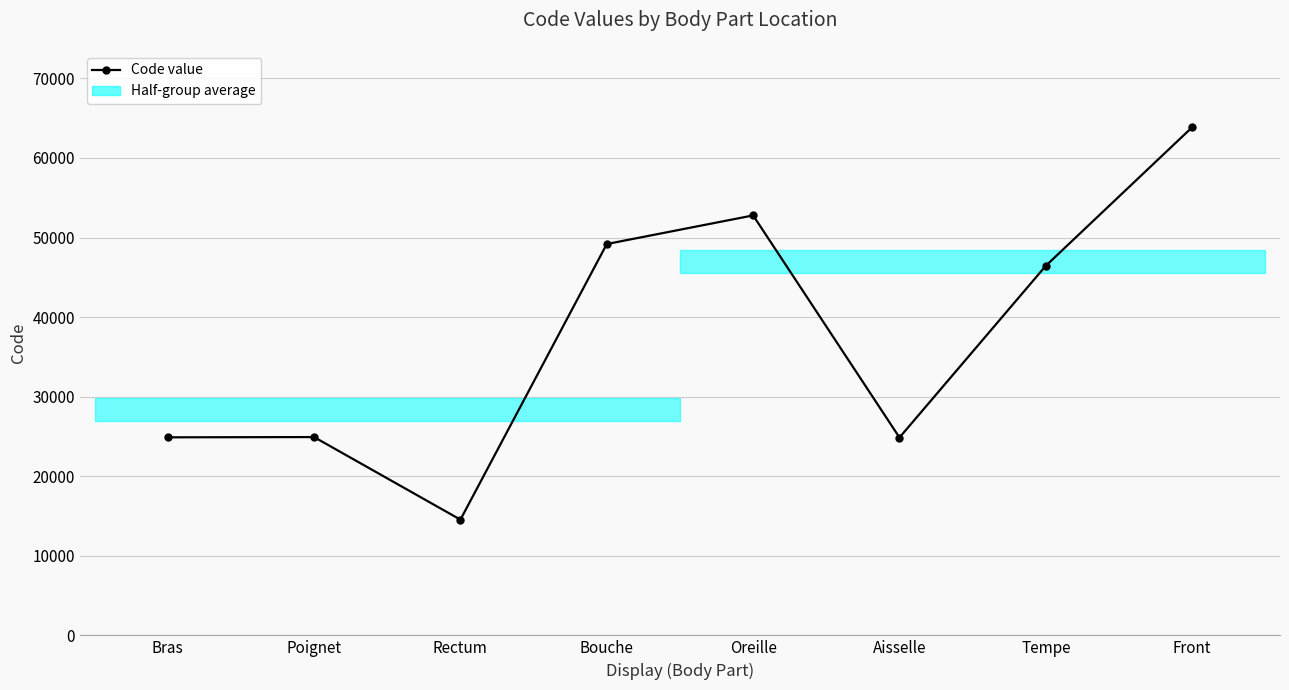

Rank the categories by value from highest to lowest.

Front, Oreille, Bouche, Tempe, Poignet, Bras, Aisselle, Rectum